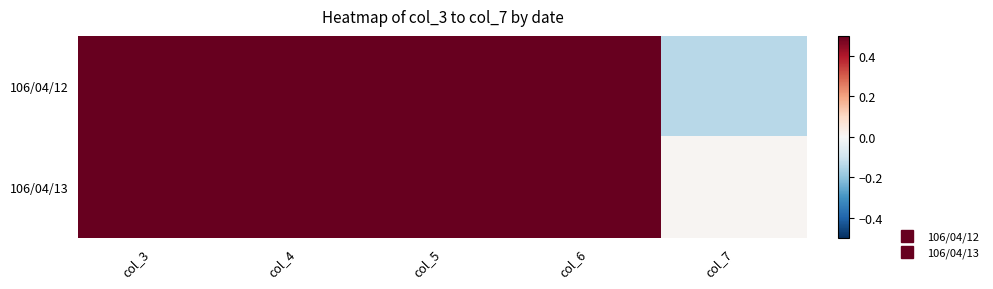

Which category has the highest value across all series?

col_4